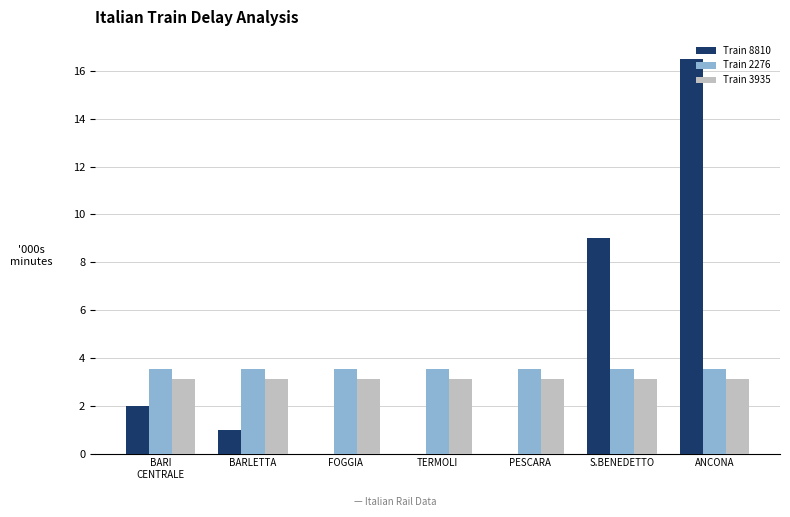

At which label is Train 8810 closest to 7?

S.BENEDETTO